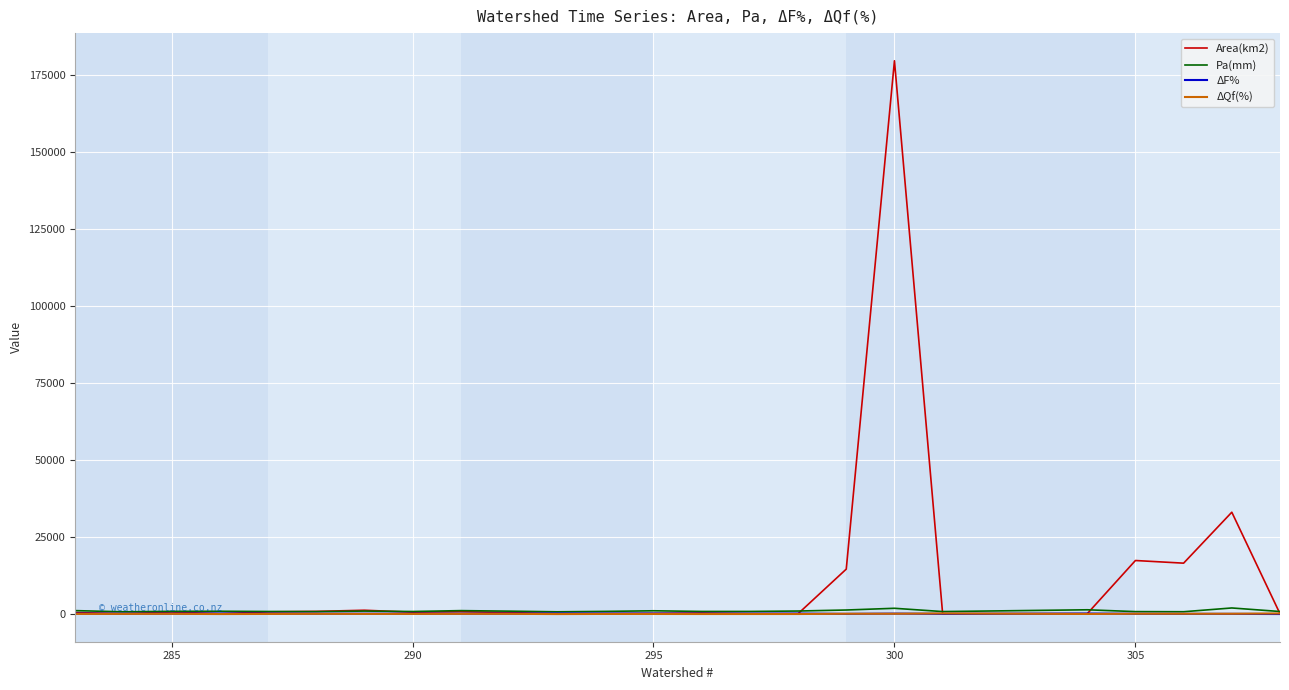

Which series has the largest range (max minus min)?

Area(km2)